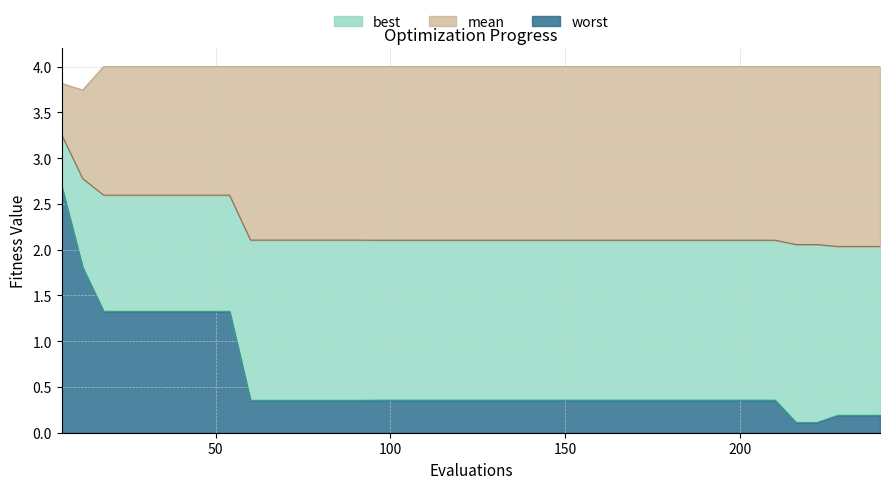

What is the maximum value for worst?

2.7